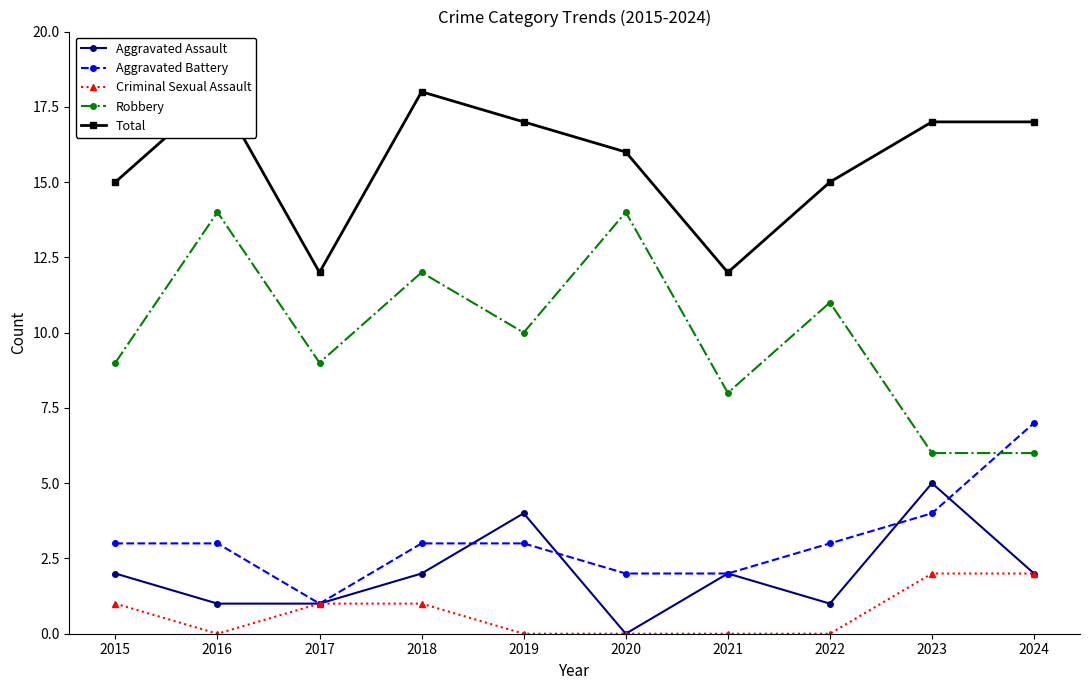

What are all the series names shown in the legend?

Aggravated Assault, Aggravated Battery, Criminal Sexual Assault, Robbery, Total